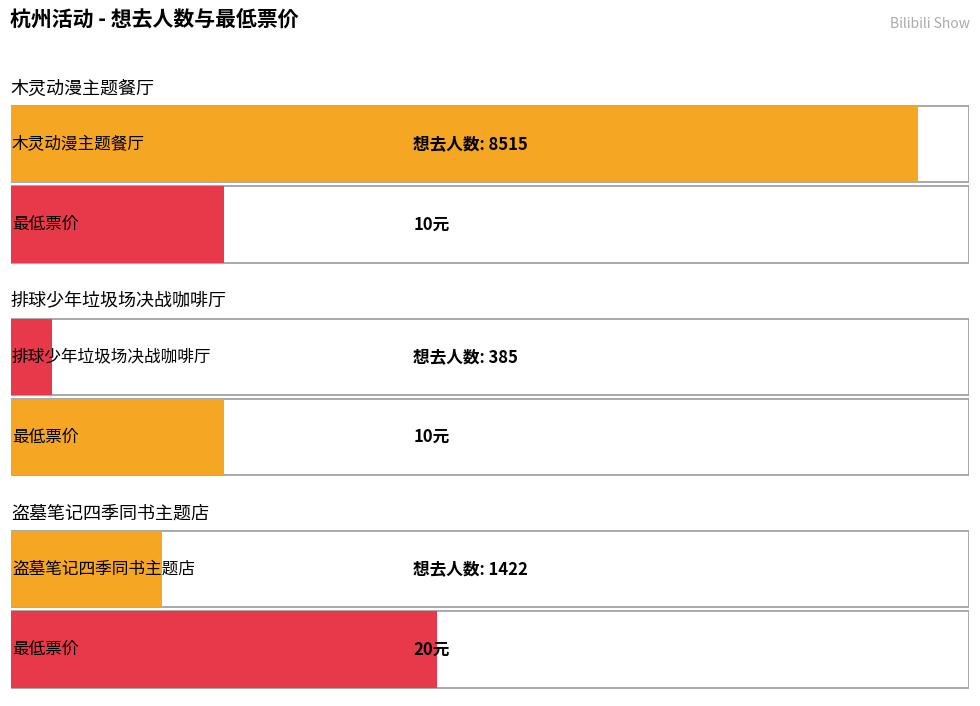

The chart shows a value of 14390 at 杭州·木灵动漫 某某主题餐厅. True or false?

False